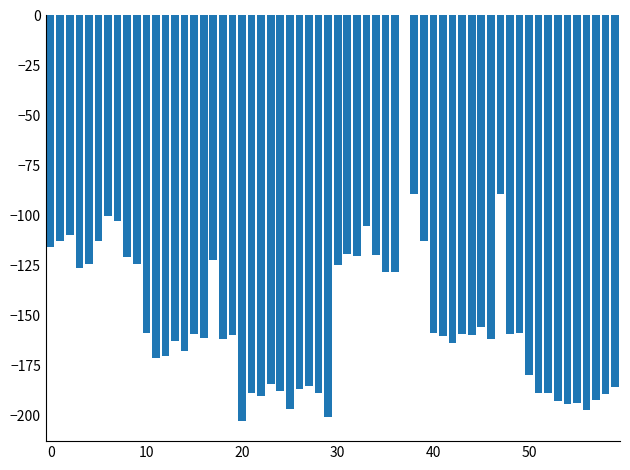

What is the sum of all values?

-9143.5